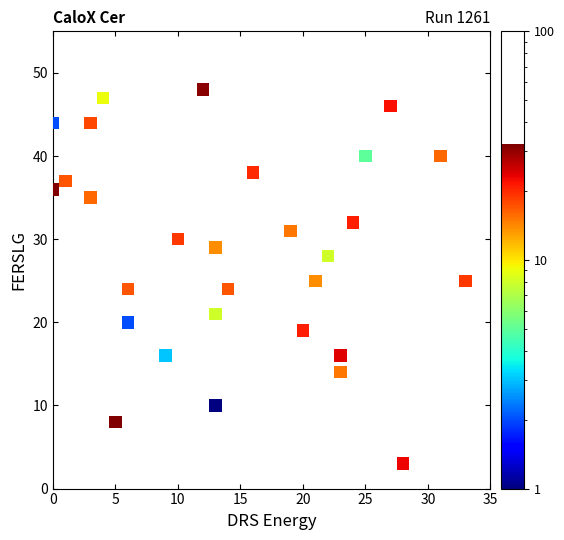

What is the range of X values (max minus min)?

33